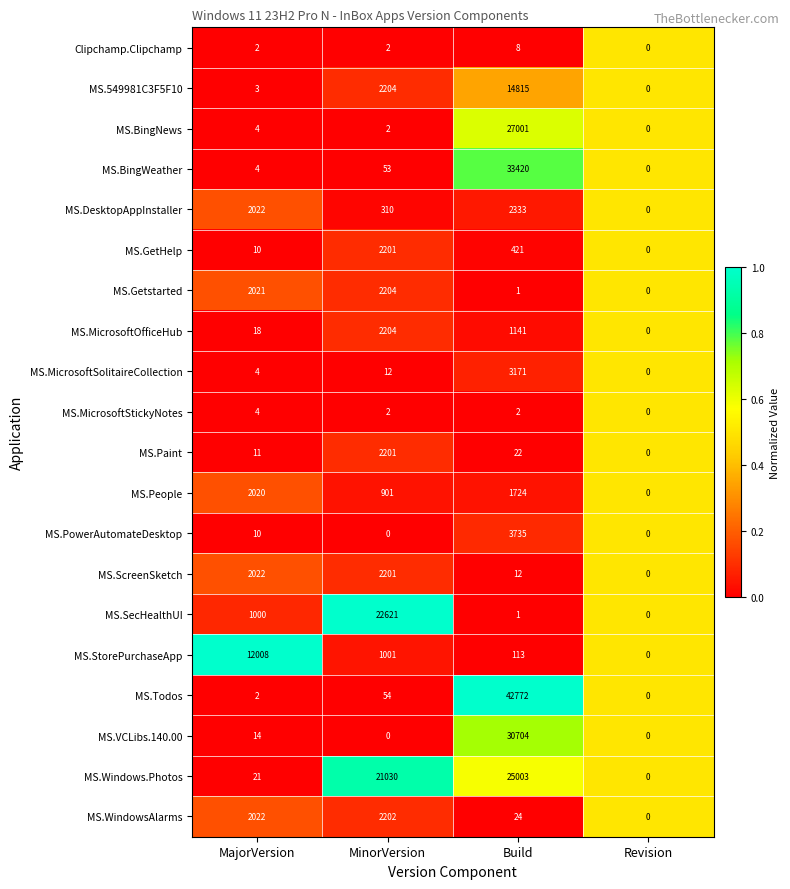

Count the number of categories in the chart.

4